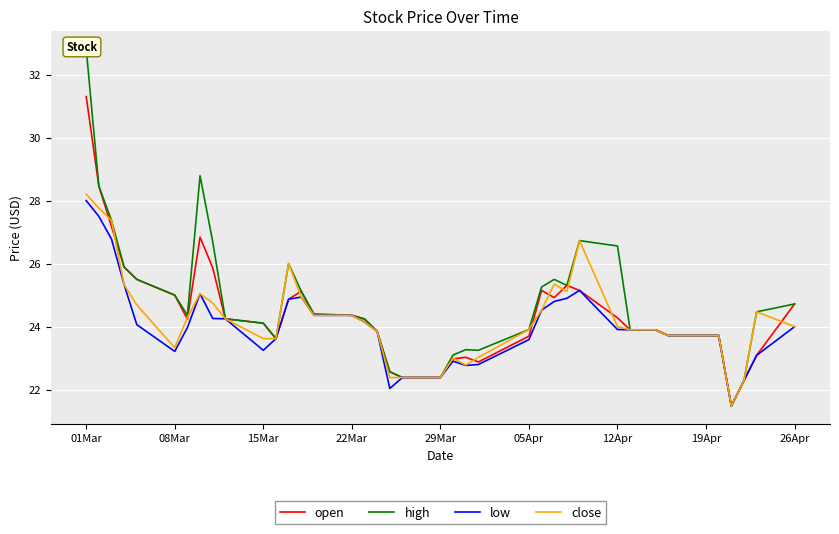

What is the value of the low point at the 17th from the left?

24.1